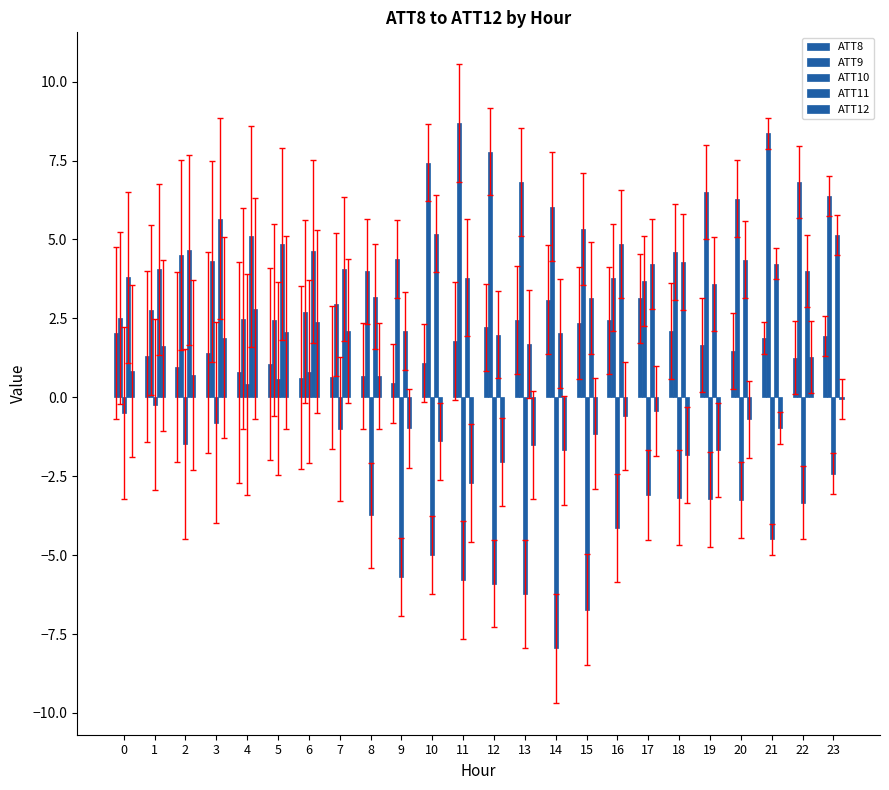

What is the maximum value shown in the chart?

8.7